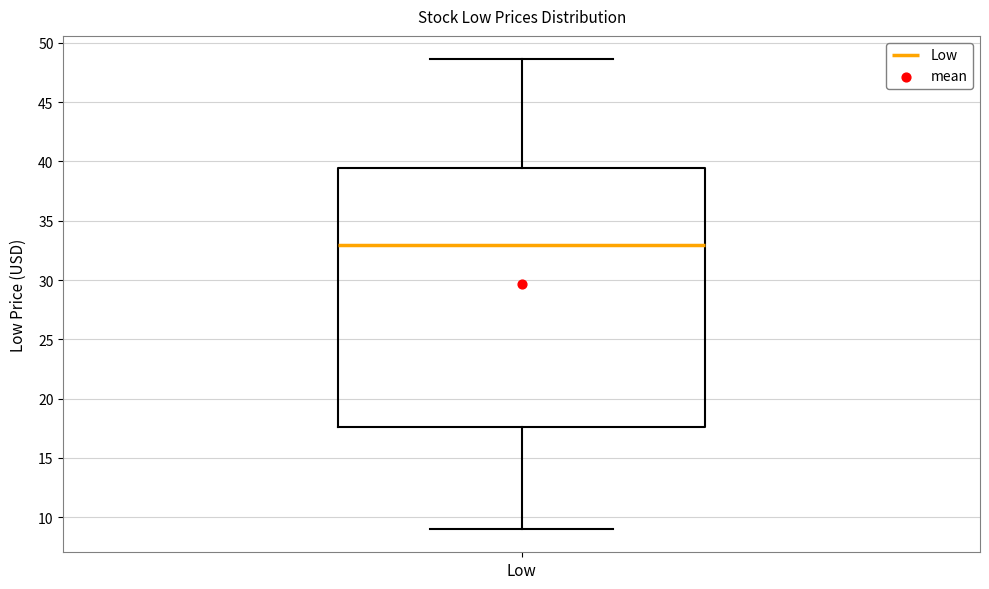

Read this box plot against the y-axis: the position of the median line, the range covered by the box, and the ends of both whiskers. The values are not printed on the chart, so give them approximately, as read against the axis.

median 33.0, box 17.5 to 39.5, whiskers 9.0 to 48.5